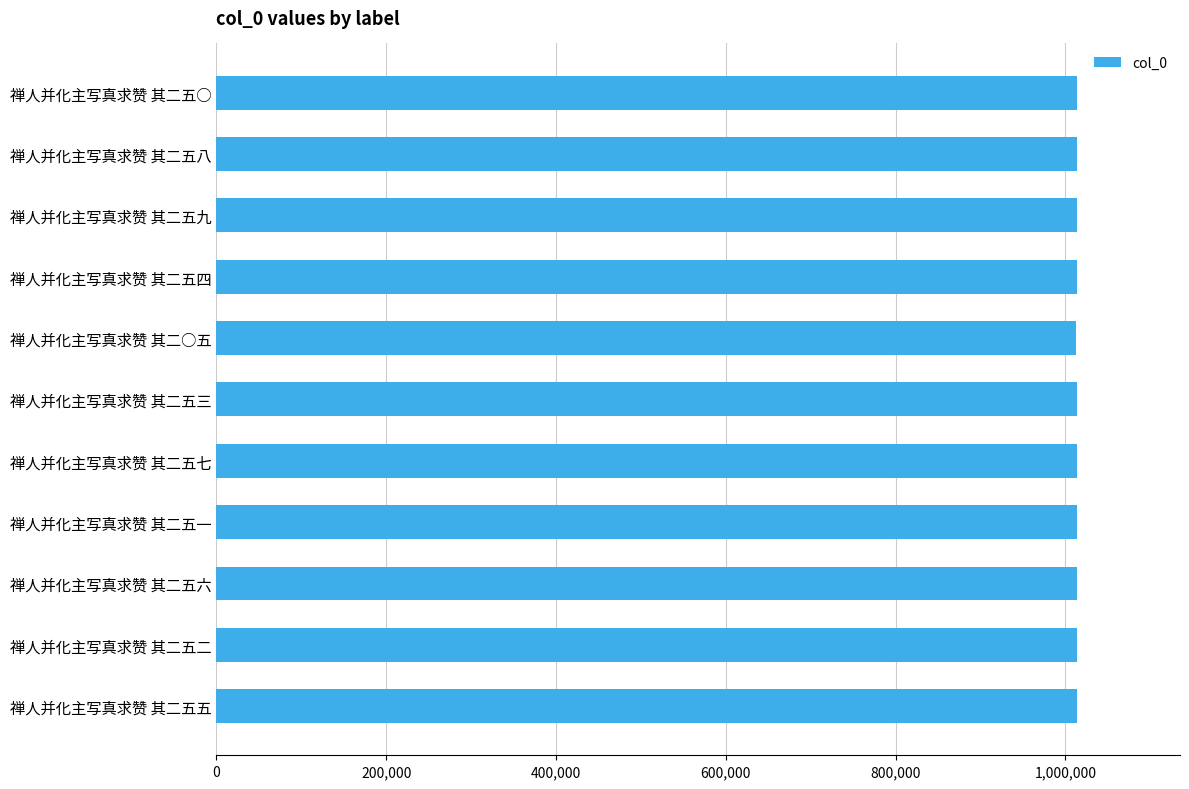

What is the difference between the maximum and minimum values?

326